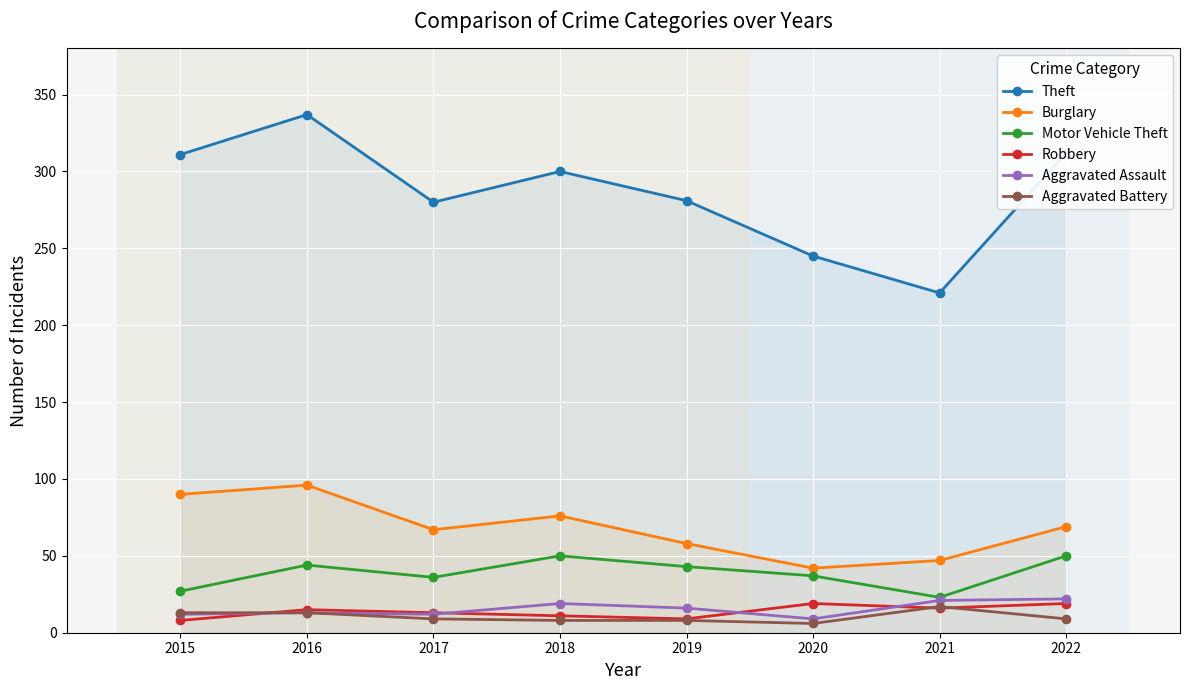

Rank the series at 2015 from lowest to highest value.

Robbery, Aggravated Assault, Aggravated Battery, Motor Vehicle Theft, Burglary, Theft